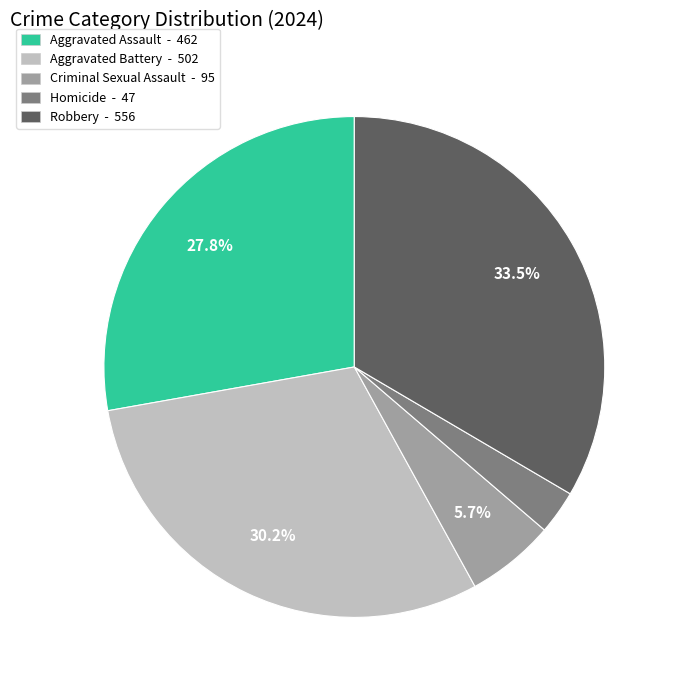

How much of the chart is everything except Robbery?

66.5%